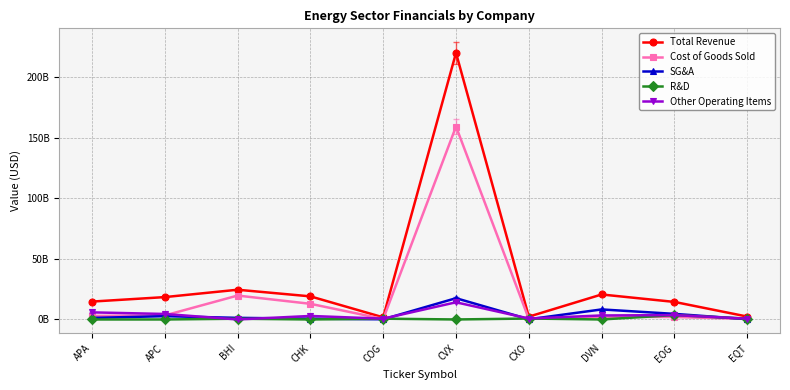

In R&D, how many points are higher than both neighbors (excluding endpoints)?

4